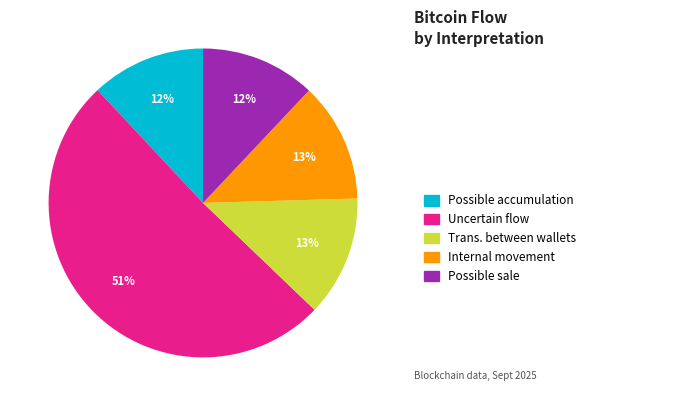

Does any single category account for the majority?

Yes